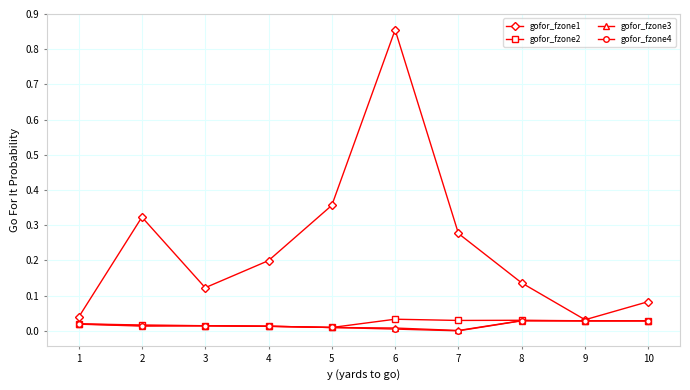

Is this an area chart (filled region under the line)?

No